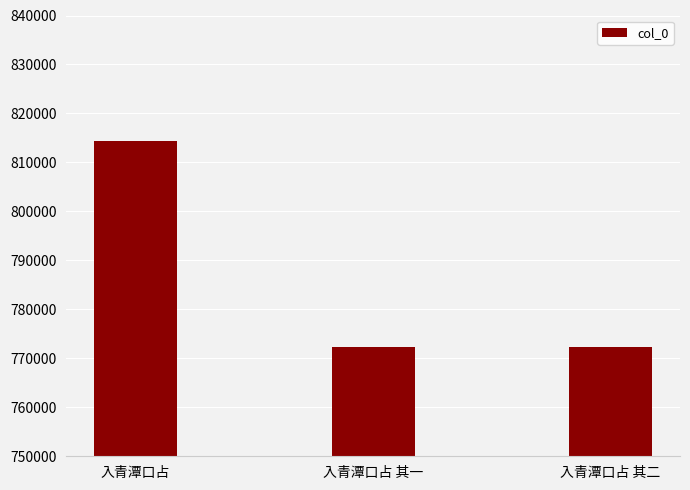

What is the label of the 3rd bar from the right?

入青潭口占